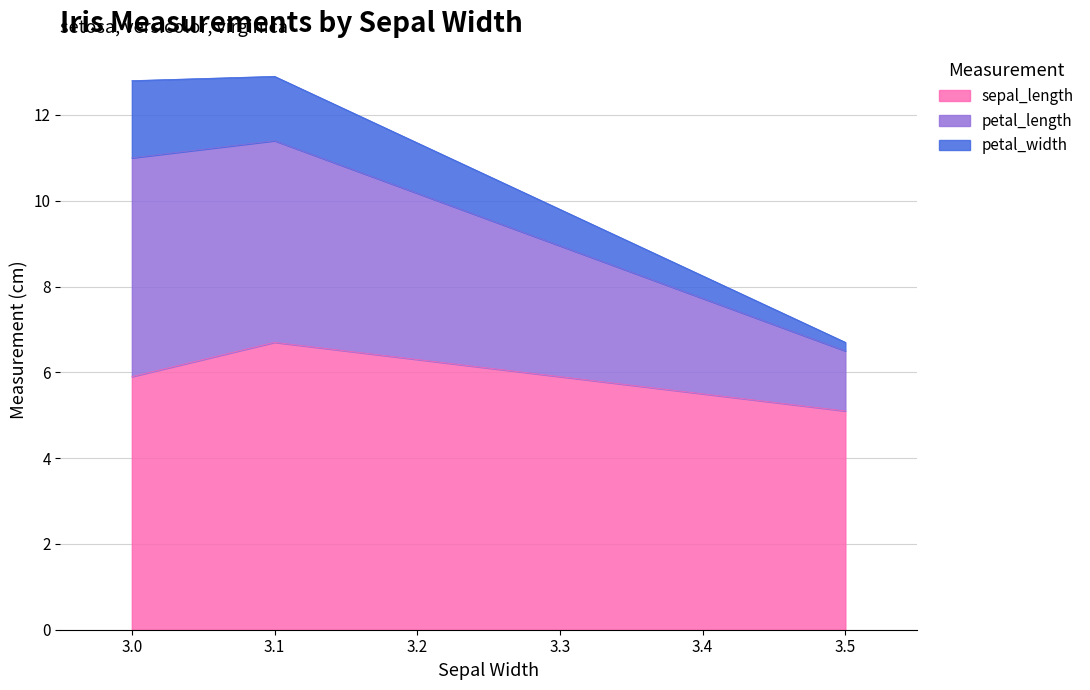

Rank the categories by sepal_length value from highest to lowest.

3.1, 3.0, 3.5